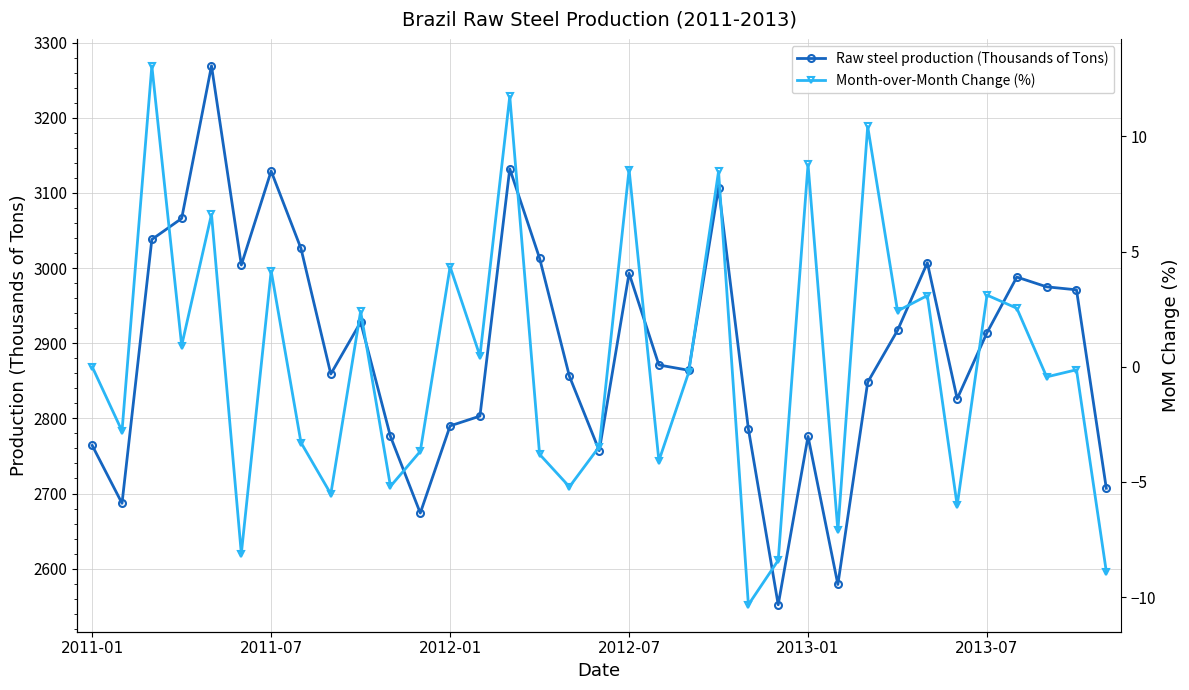

What are all the series names shown in the legend?

Raw steel production (Thousands of Tons), Month-over-Month Change (%)